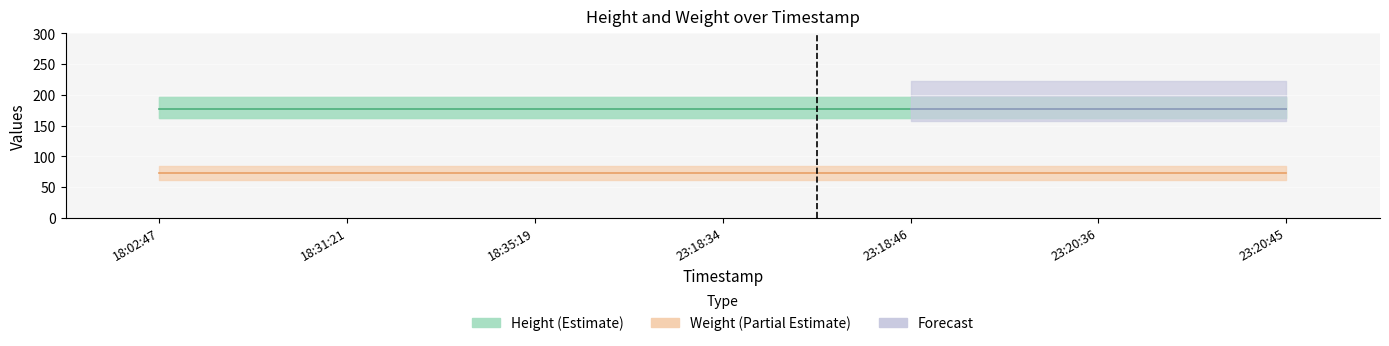

Reading left to right, list all the values displayed in this chart.

Height: 177	177	177	177	177	177	177
Weight: 72	72	72	72	72	72	72